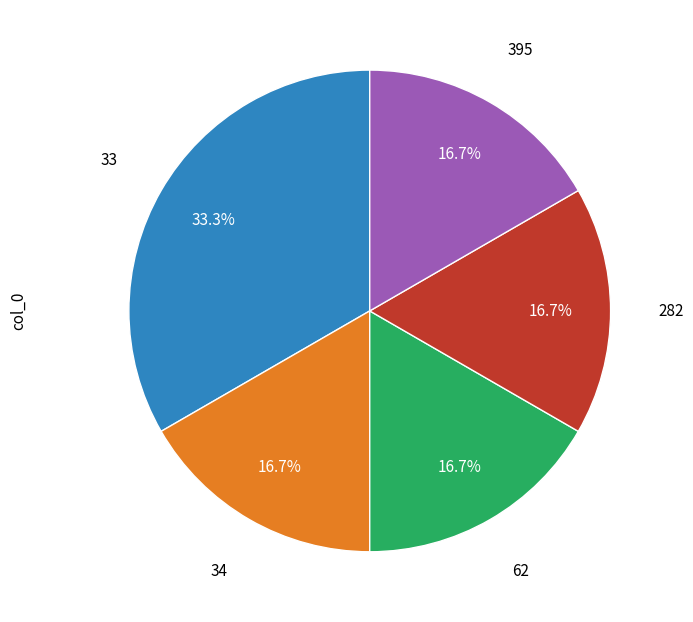

Is there a majority slice in this chart?

No